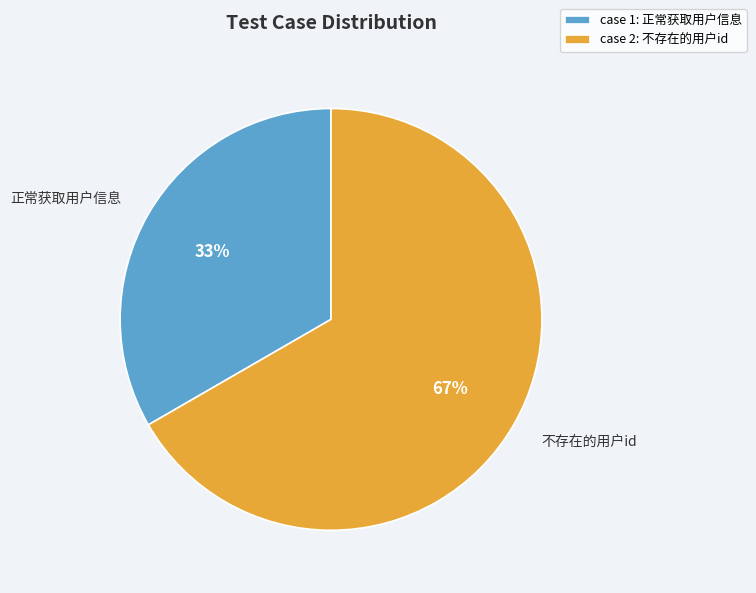

Is it true that 不存在的用户id is 67% of the pie?

True